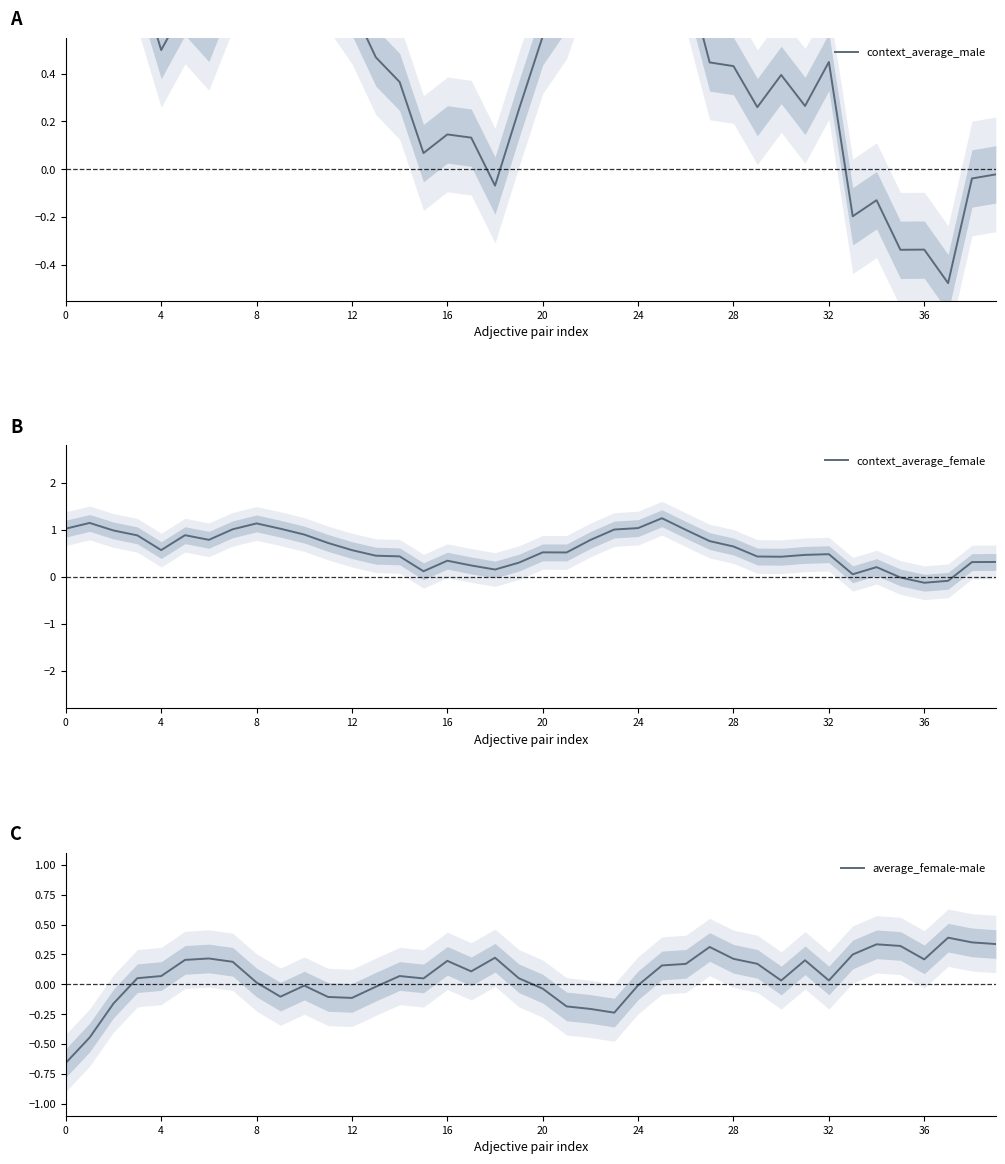

How many interior local peaks does the context_average_male series have?

9